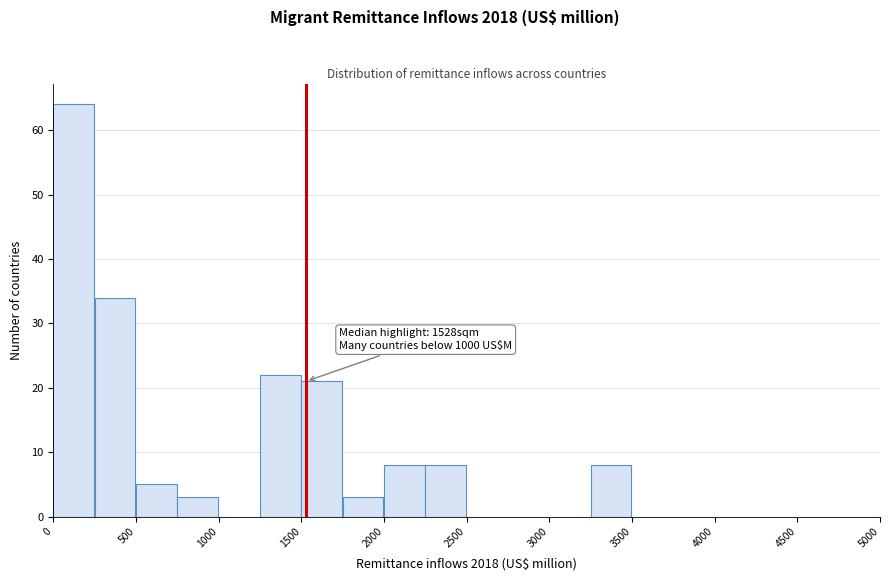

Which range on the x-axis has the tallest bar?

0 to 250